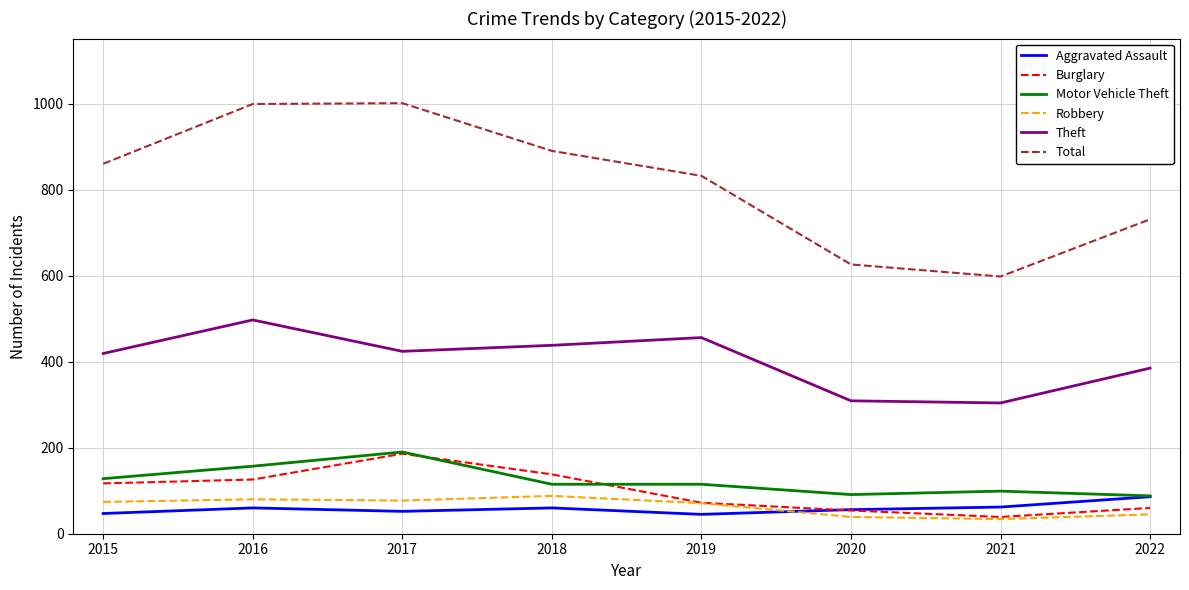

Which series changed the most between 2019 and 2021?

Total